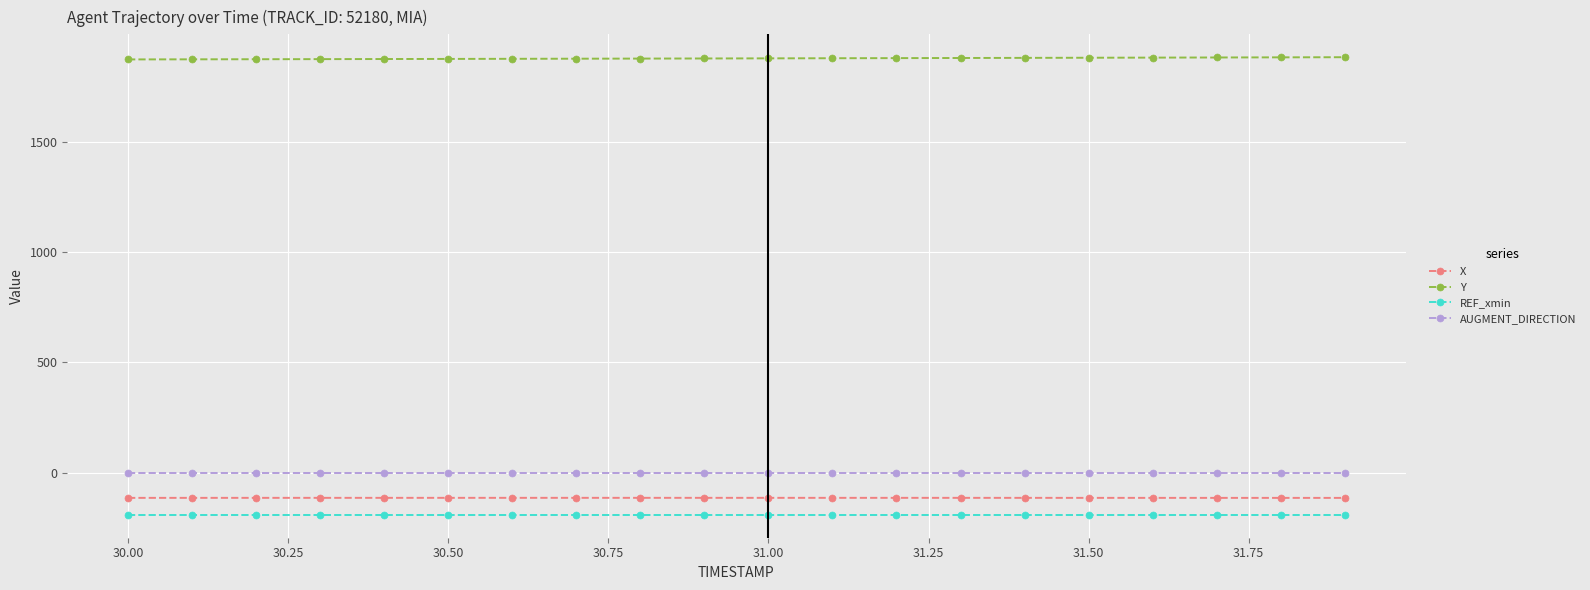

What is the value of the Y point at the 9th from the left?

1876.2